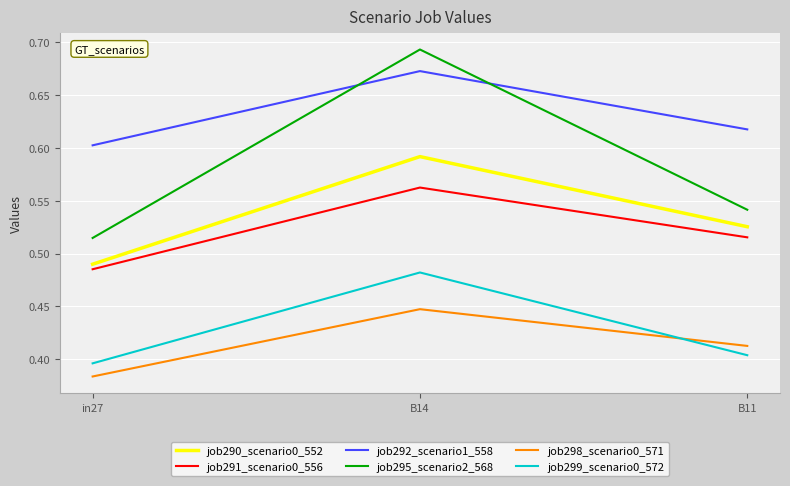

Which series changed the most between in27 and B11?

job290_scenario0_552